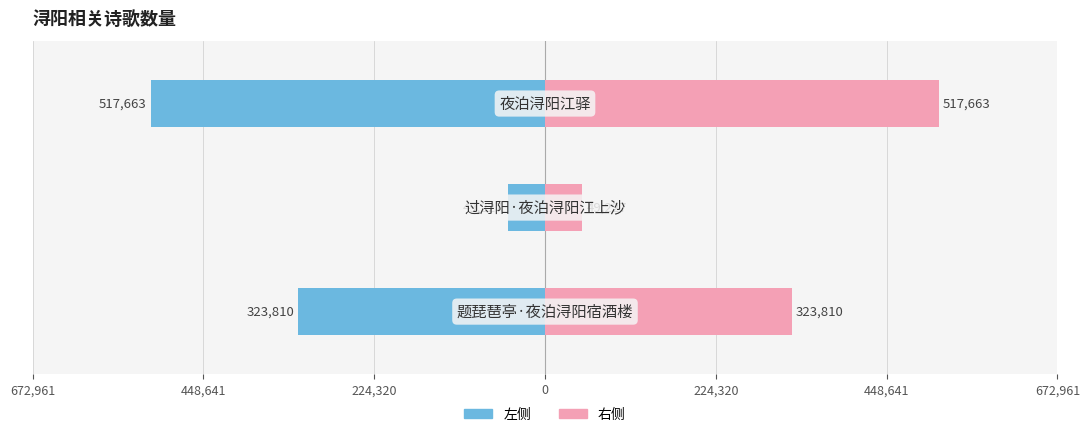

What is the minimum value for col_0 (left)?

-517663